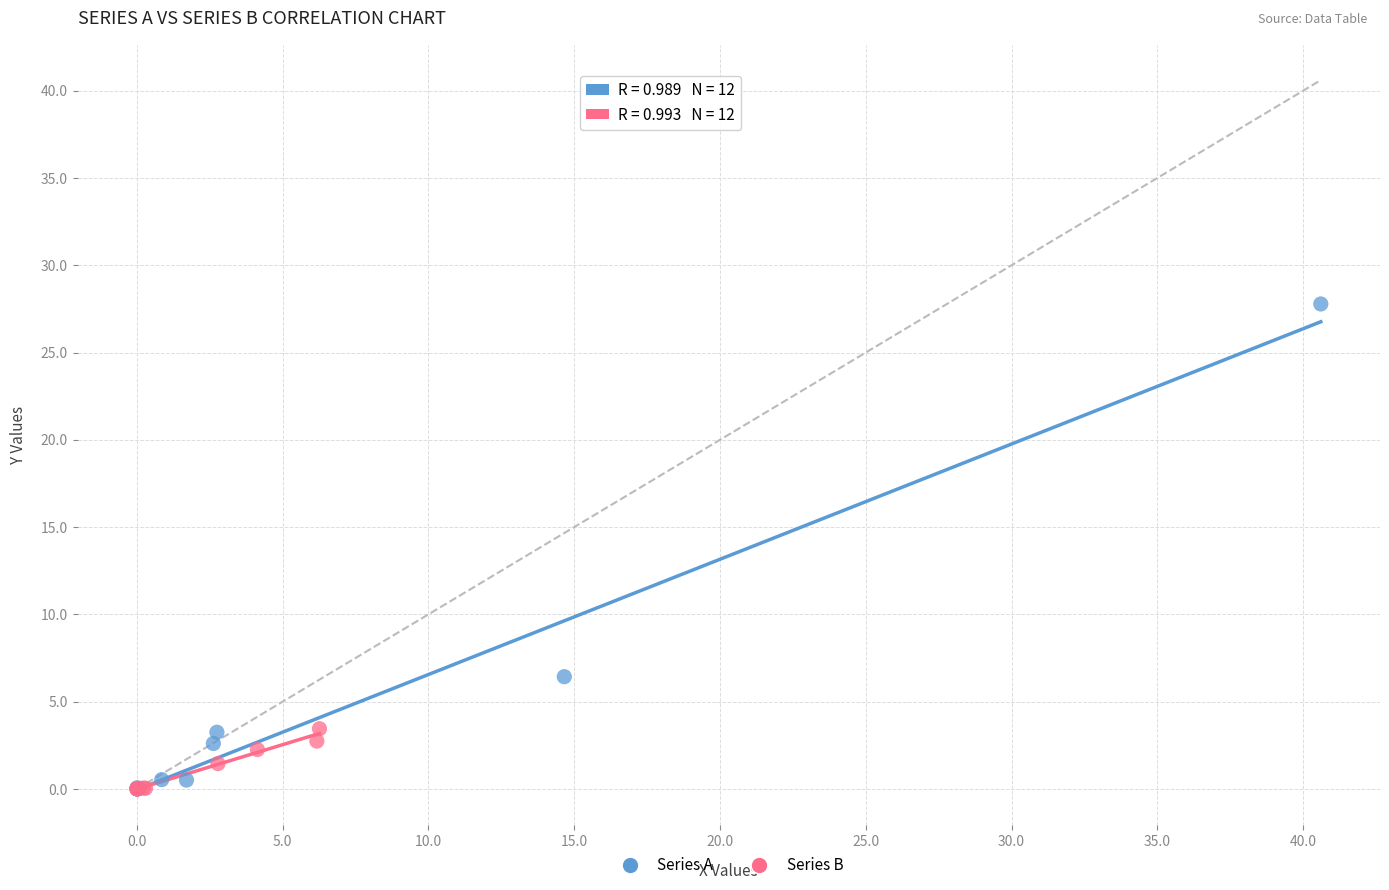

Which series has the widest spread of Y values?

Series A